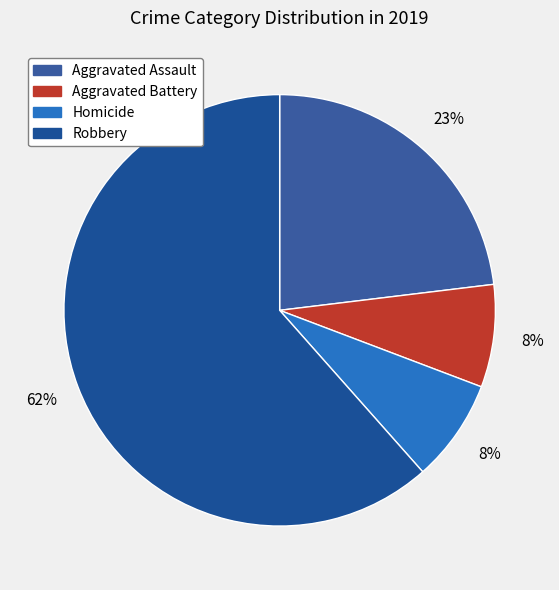

Which slice is the largest?

Robbery